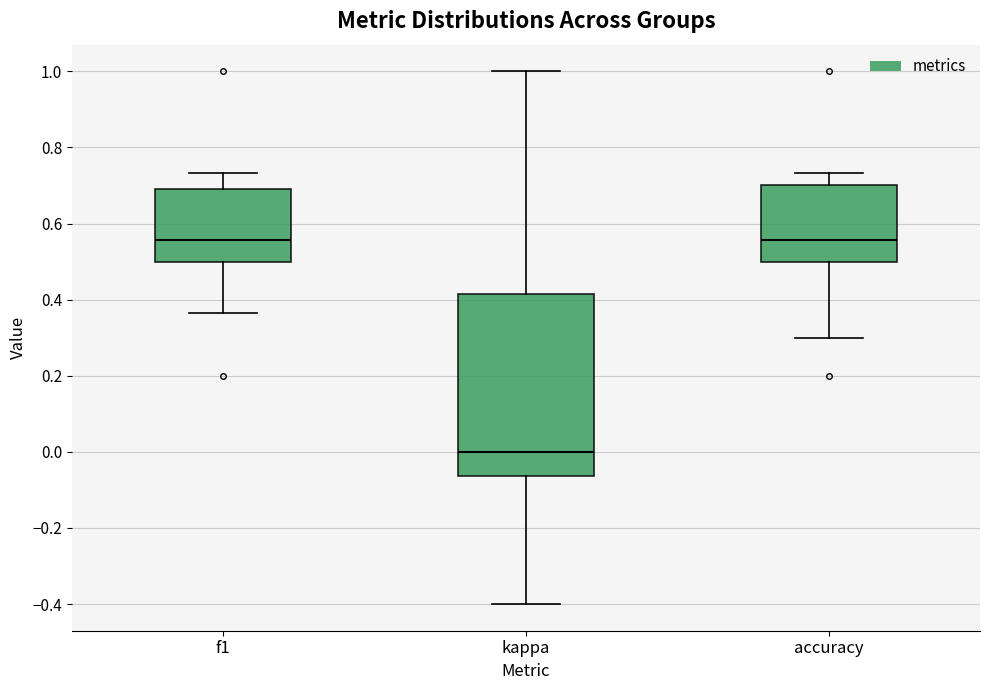

Where does the median line of the box for kappa sit on the y-axis? The values are not printed on the chart, so give them approximately, as read against the axis.

0.00